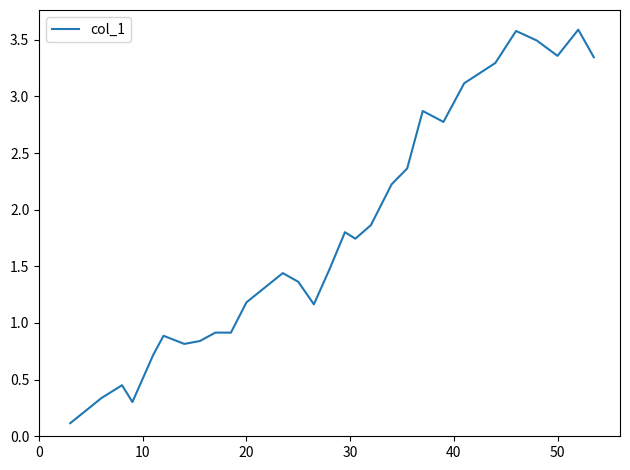

Count the number of values greater than 1.

19